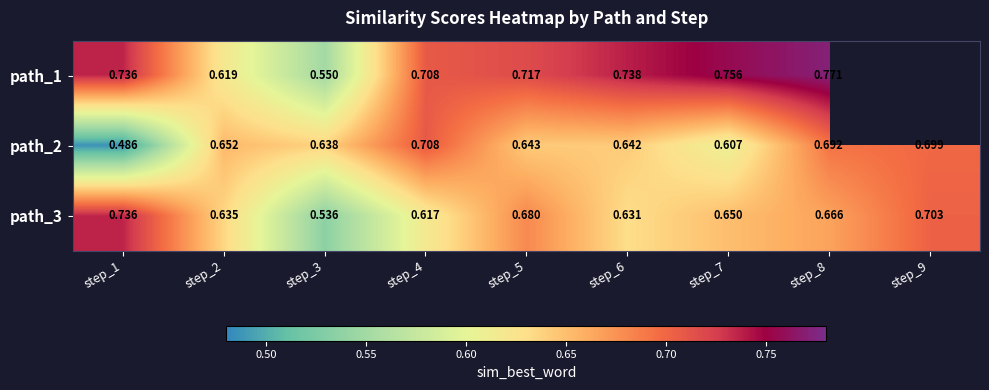

Is the value of path_2 at step_3 greater than the value of path_3 at step_9?

No